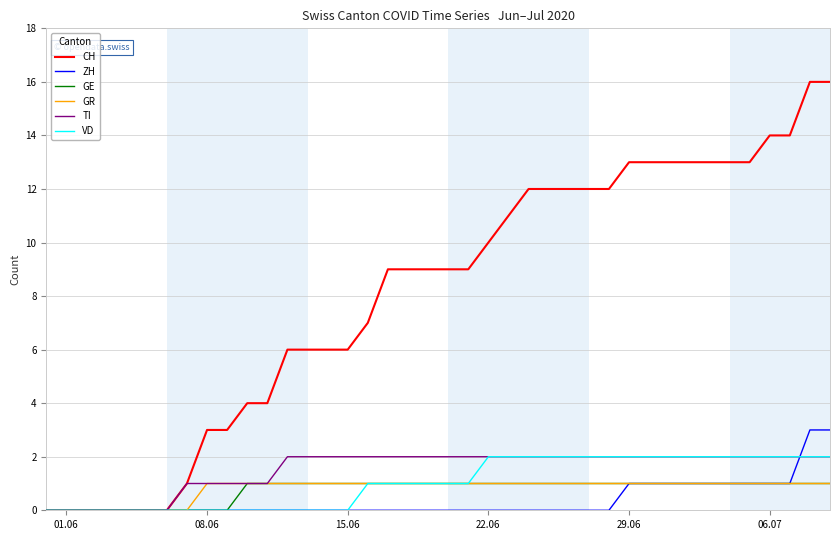

How many lines are shown in the chart?

6